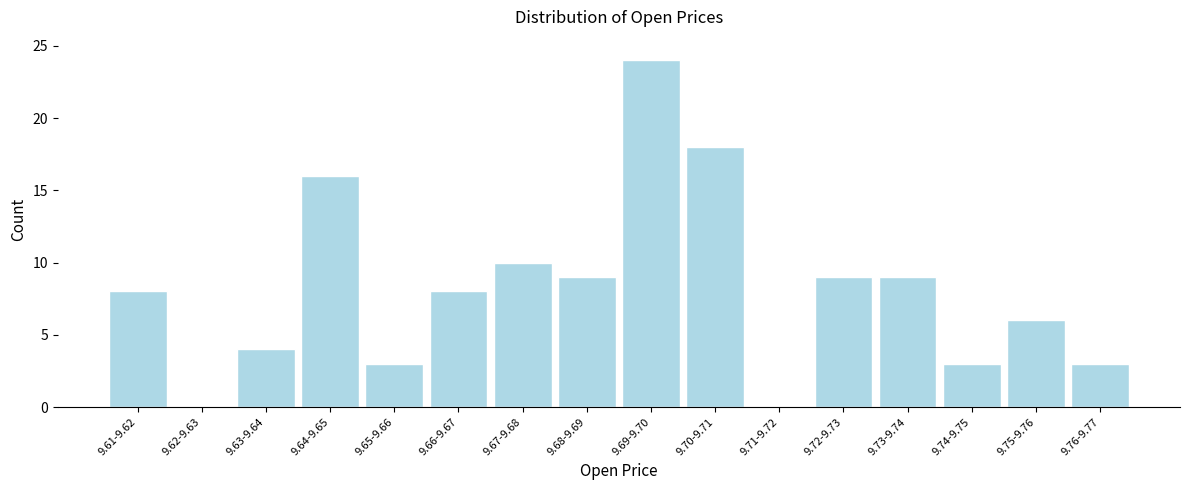

Reading right to left, transcribe all the data shown in this chart.

9.76-9.77=3	9.75-9.76=6	9.74-9.75=3	9.73-9.74=9	9.72-9.73=9	9.71-9.72=0	9.70-9.71=18	9.69-9.70=24	9.68-9.69=9	9.67-9.68=10	9.66-9.67=8	9.65-9.66=3	9.64-9.65=16	9.63-9.64=4	9.62-9.63=0	9.61-9.62=8